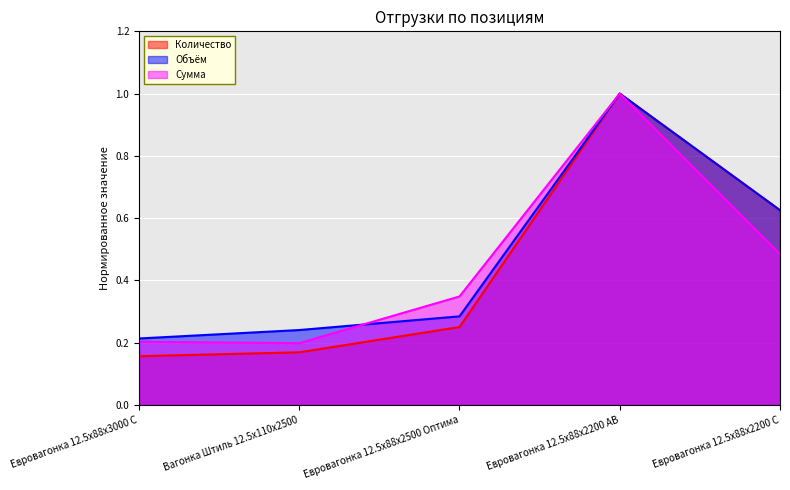

Reading right to left, transcribe all the data shown in this chart.

Количество: 0.6	1.0	0.2	0.2	0.2
Объём: 0.6	1.0	0.3	0.2	0.2
Сумма: 0.5	1.0	0.3	0.2	0.2